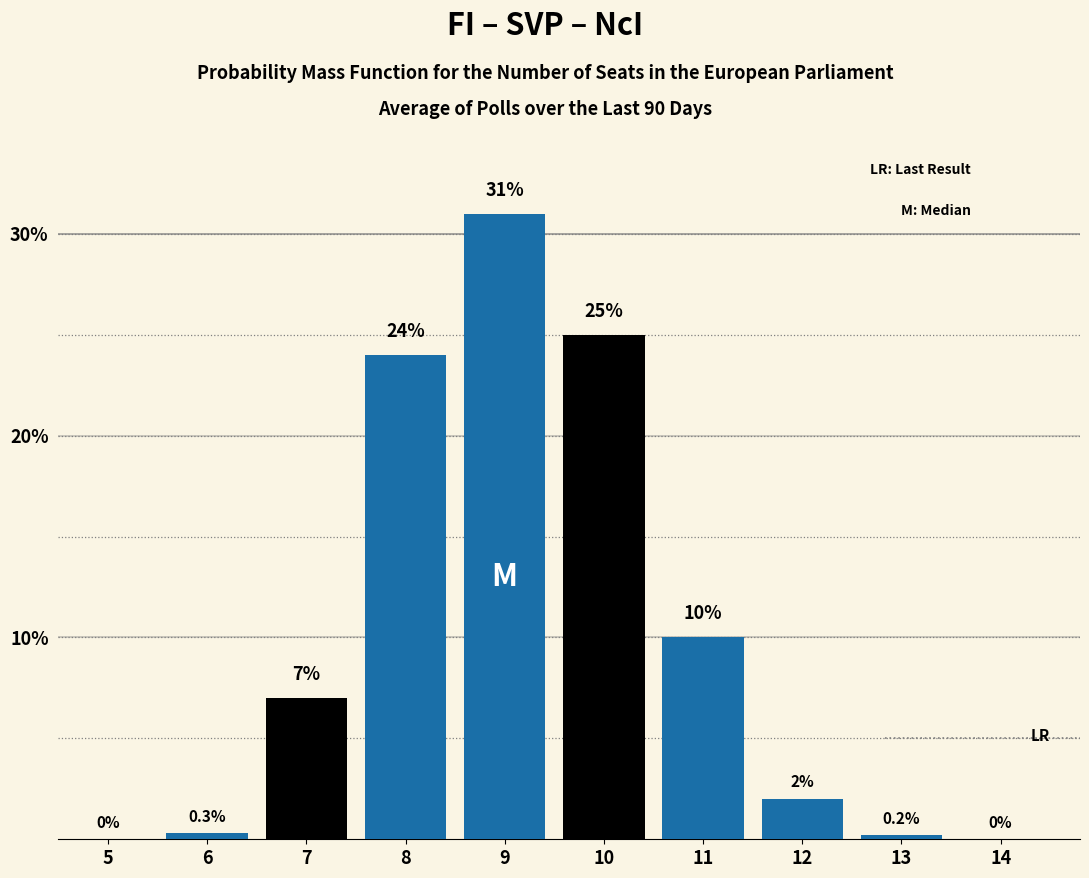

Reading left to right, extract all data points from this chart.

5=0.0	6=0.3	7=7.0	8=24.0	9=31.0	10=25.0	11=10.0	12=2.0	13=0.2	14=0.0